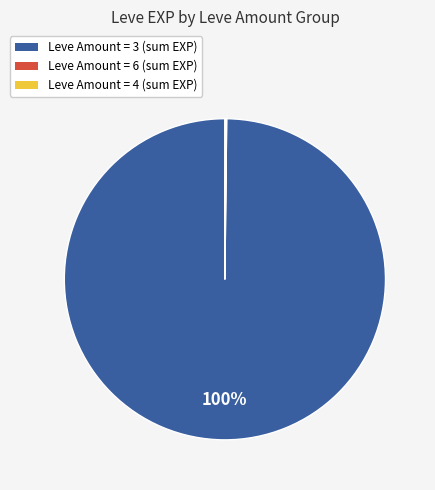

Is there a majority slice in this chart?

Yes